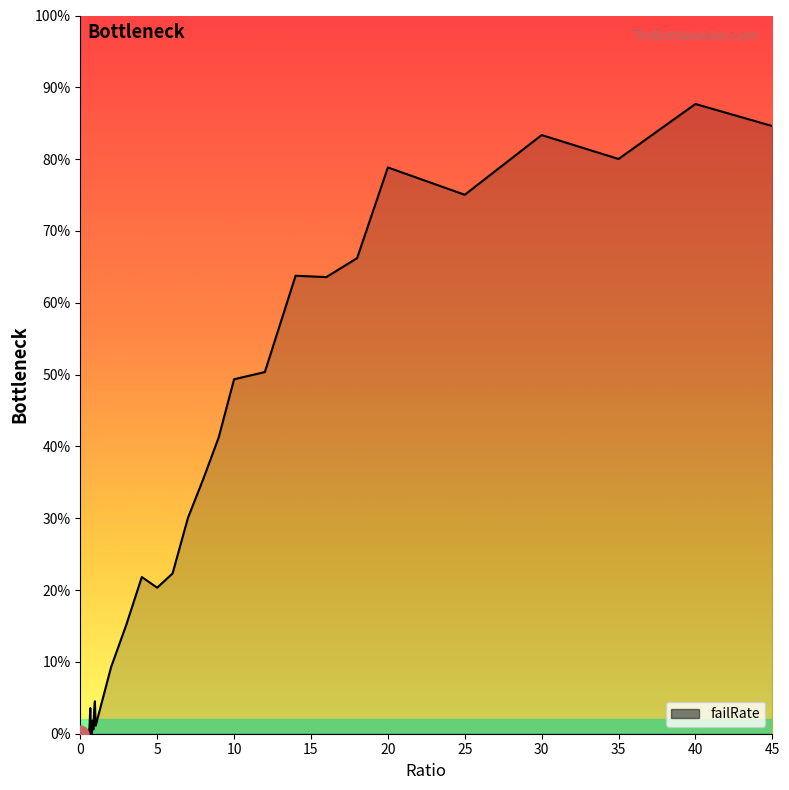

What is the label of the 15th point from the left?

0.7